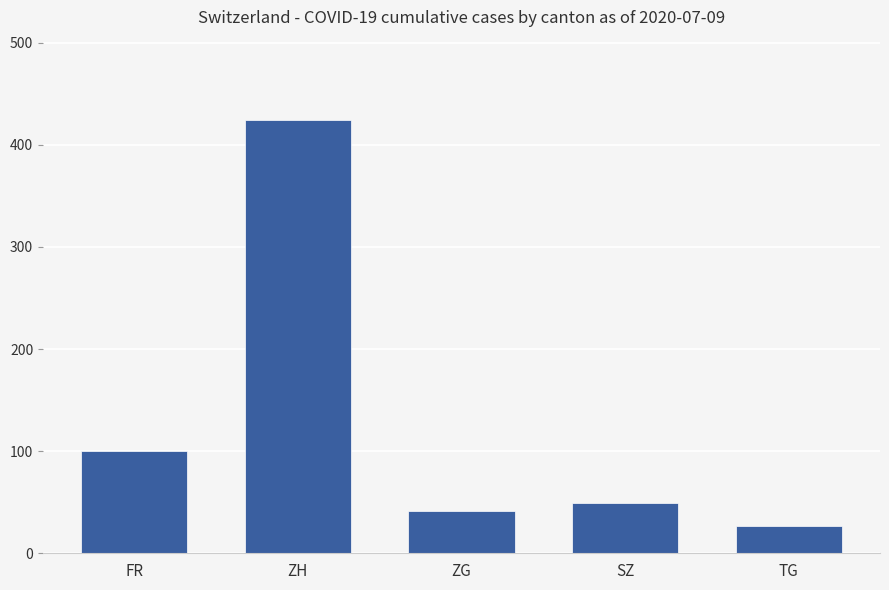

Reading right to left, extract all data points from this chart.

TG=27	SZ=49	ZG=41	ZH=424	FR=100